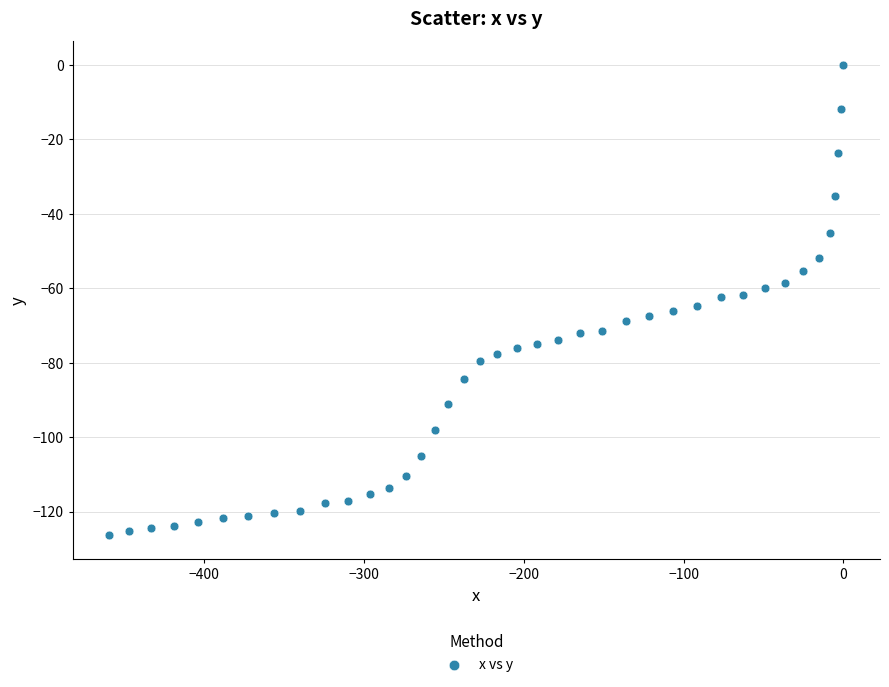

What is the range of X values (max minus min)?

459.5